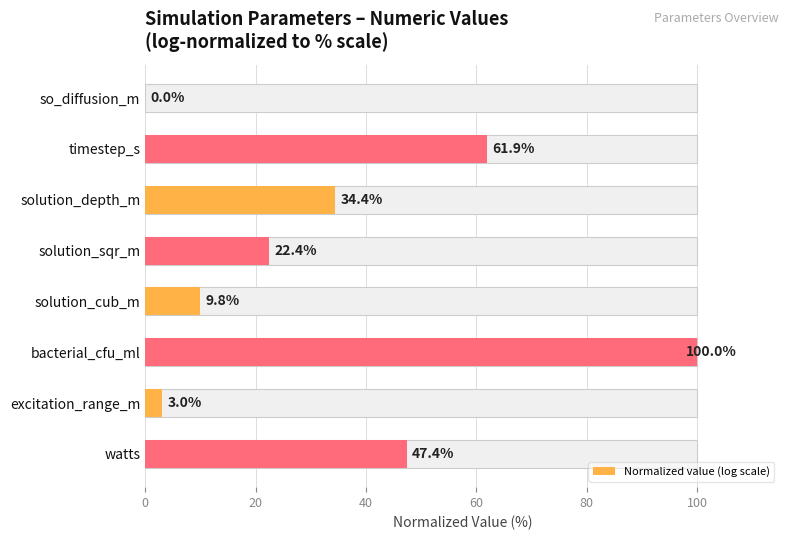

What is the sum of all values?

279.0